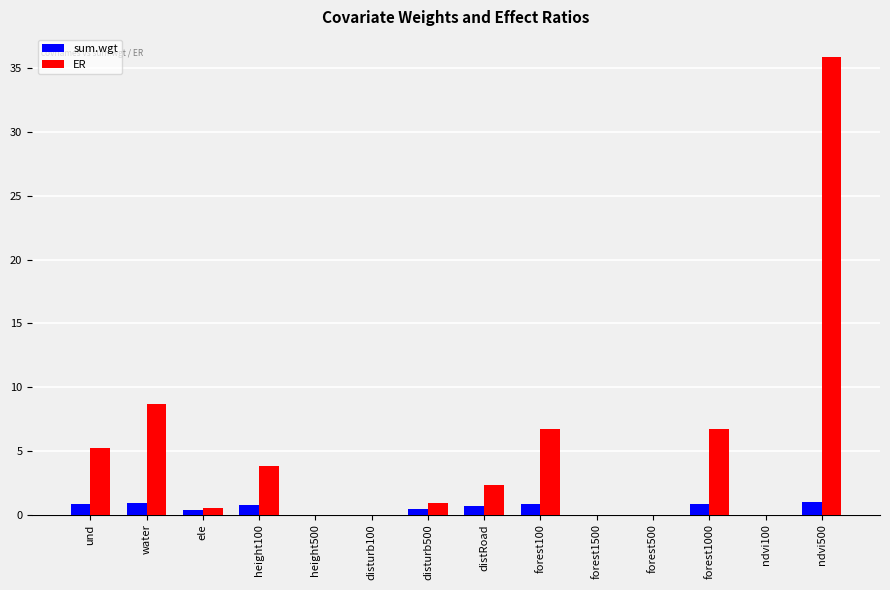

Does the chart contain stacked bars?

No